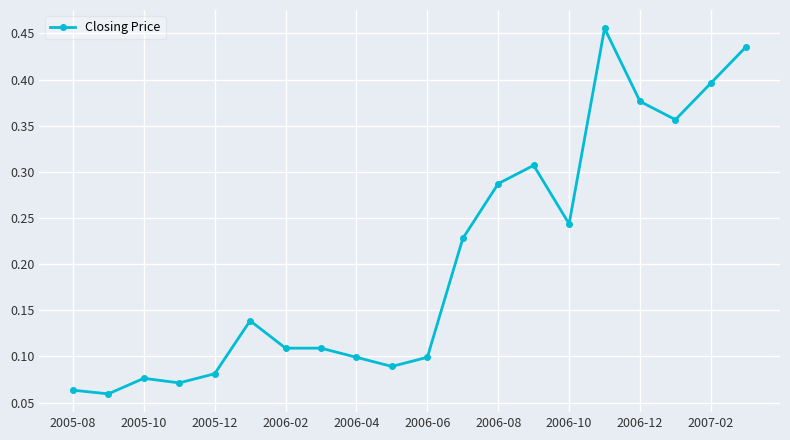

What is the sum of all values?

4.1